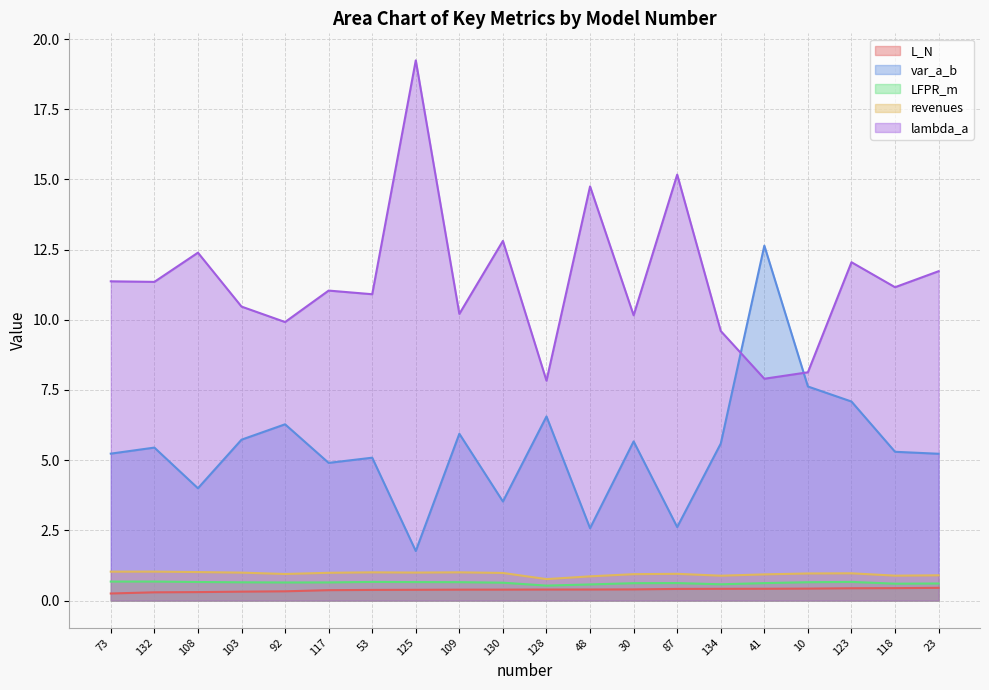

Reading left to right, list all the values displayed in this chart.

L_N: 73=0.3	132=0.3	108=0.3	103=0.3	92=0.3	117=0.4	53=0.4	125=0.4	109=0.4	130=0.4	128=0.4	48=0.4	30=0.4	87=0.4	134=0.4	41=0.4	10=0.4	123=0.4	118=0.4	23=0.5
var_a_b: 73=5.2	132=5.4	108=4.0	103=5.7	92=6.3	117=4.9	53=5.1	125=1.8	109=5.9	130=3.5	128=6.6	48=2.6	30=5.7	87=2.6	134=5.6	41=12.6	10=7.6	123=7.1	118=5.3	23=5.2
LFPR_m: 73=0.7	132=0.7	108=0.7	103=0.7	92=0.6	117=0.6	53=0.7	125=0.7	109=0.7	130=0.6	128=0.5	48=0.6	30=0.6	87=0.6	134=0.6	41=0.6	10=0.7	123=0.7	118=0.6	23=0.6
revenues: 73=1.0	132=1.0	108=1.0	103=1.0	92=0.9	117=1.0	53=1.0	125=1.0	109=1.0	130=1.0	128=0.8	48=0.9	30=0.9	87=1.0	134=0.9	41=0.9	10=1.0	123=1.0	118=0.9	23=0.9
lambda_a: 73=11.4	132=11.3	108=12.4	103=10.5	92=9.9	117=11.0	53=10.9	125=19.2	109=10.2	130=12.8	128=7.8	48=14.8	30=10.2	87=15.2	134=9.6	41=7.9	10=8.1	123=12.1	118=11.2	23=11.7